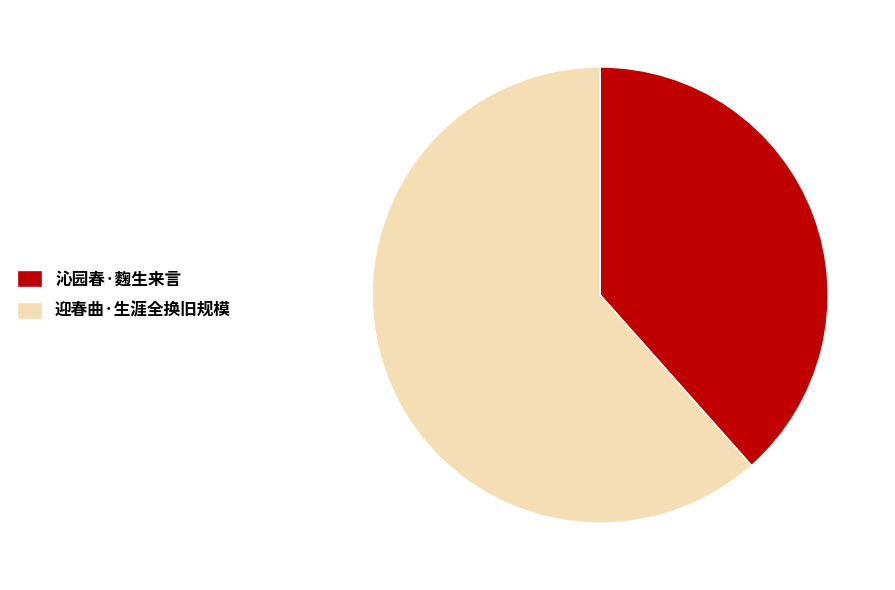

Rank the categories by value from lowest to highest.

沁园春·麴生来言, 迎春曲·生涯全换旧规模